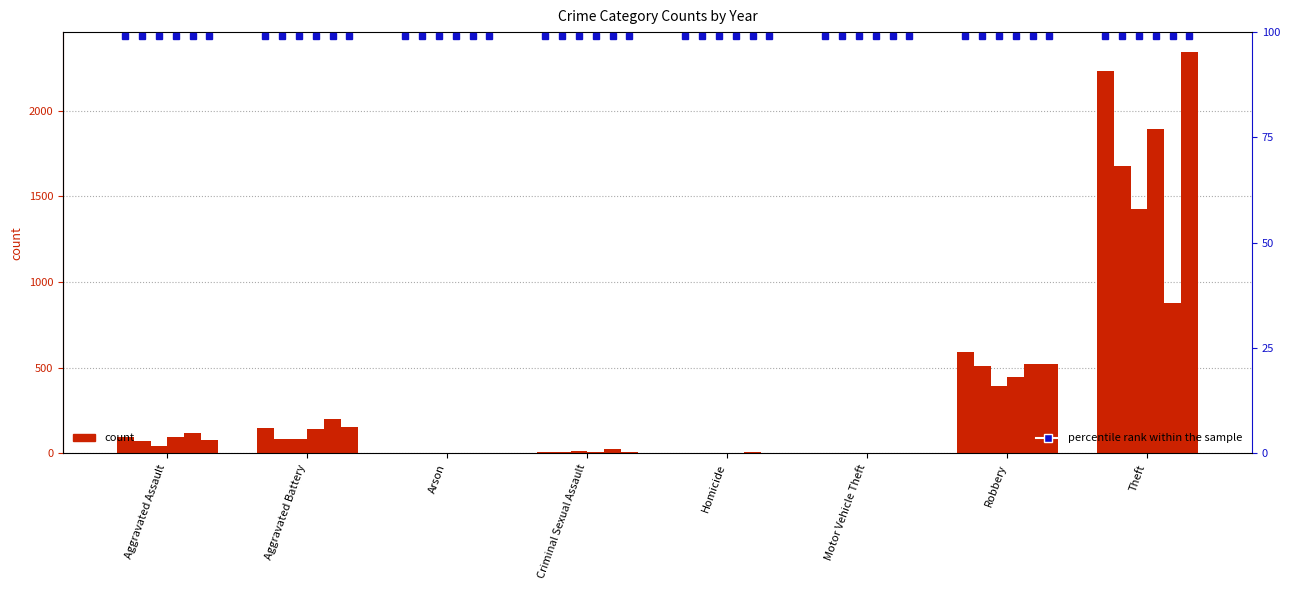

What position from the right is Aggravated Battery?

7